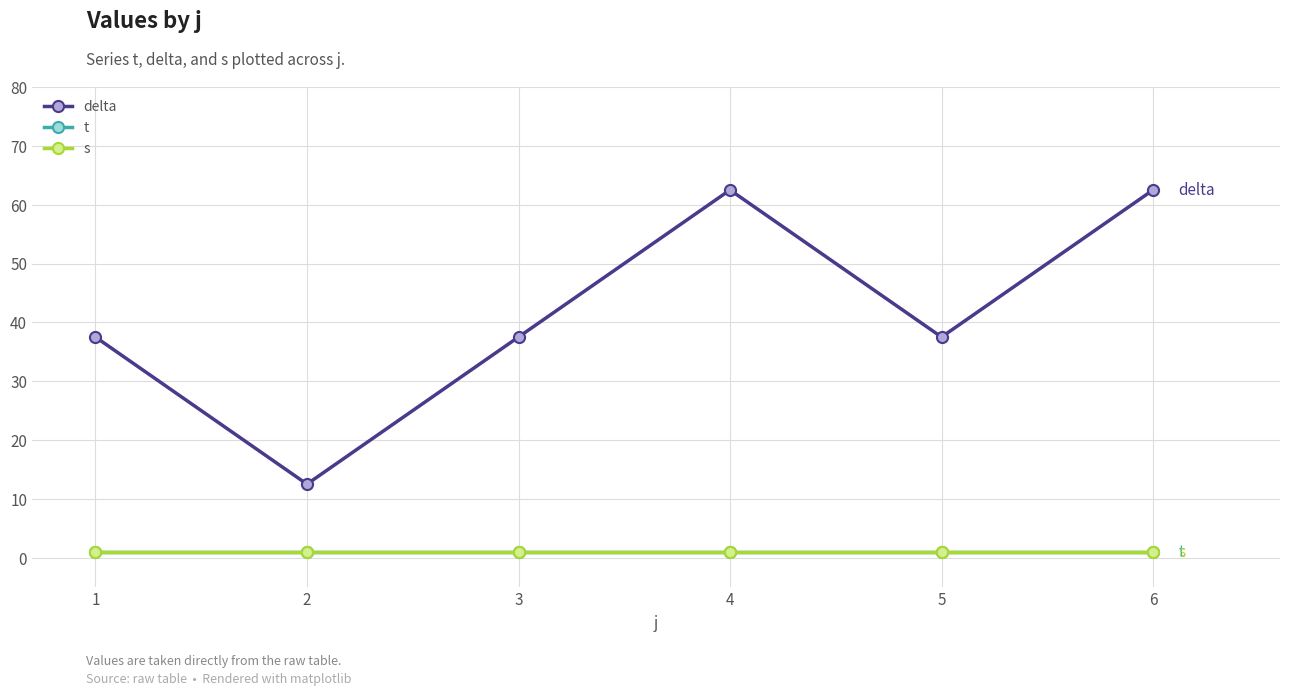

Is this an area chart (filled region under the line)?

No